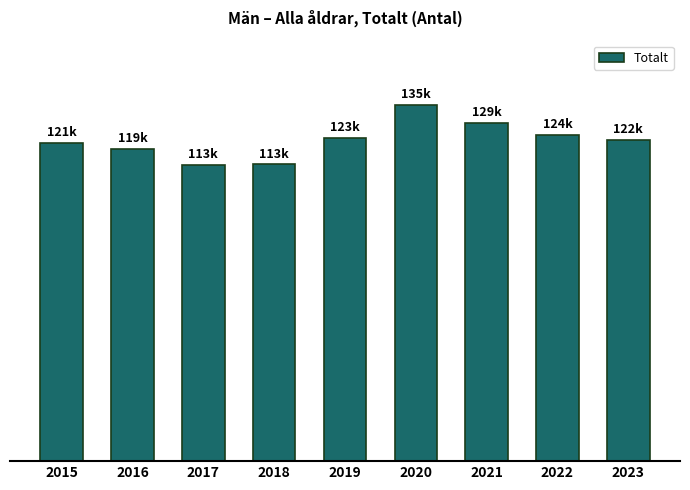

What value does the data have at 2023, to the nearest 100?

122100